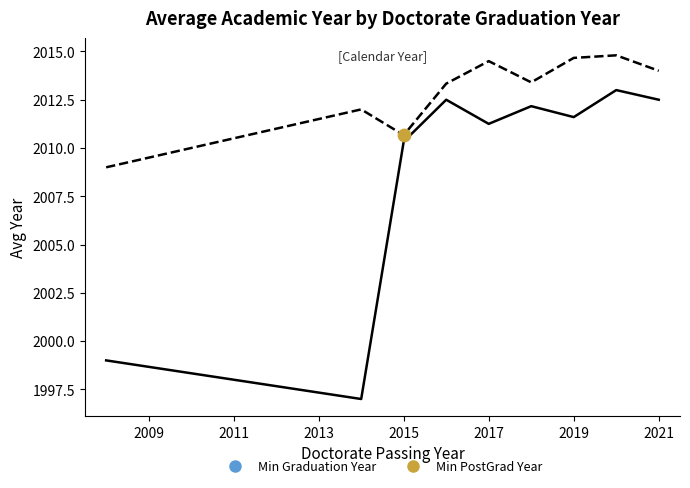

What is the minimum value shown in the chart?

1997.0